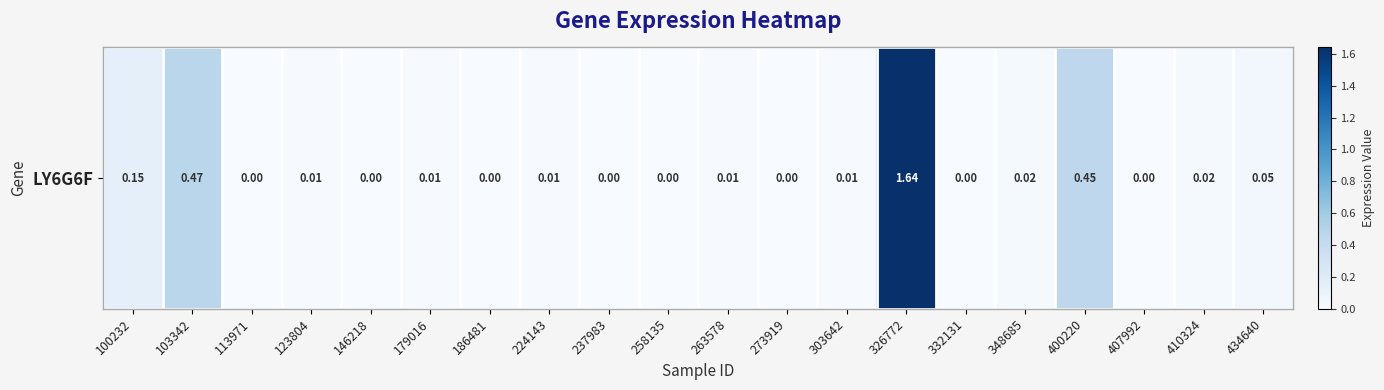

Between 258135 and 400220, which is larger?

400220